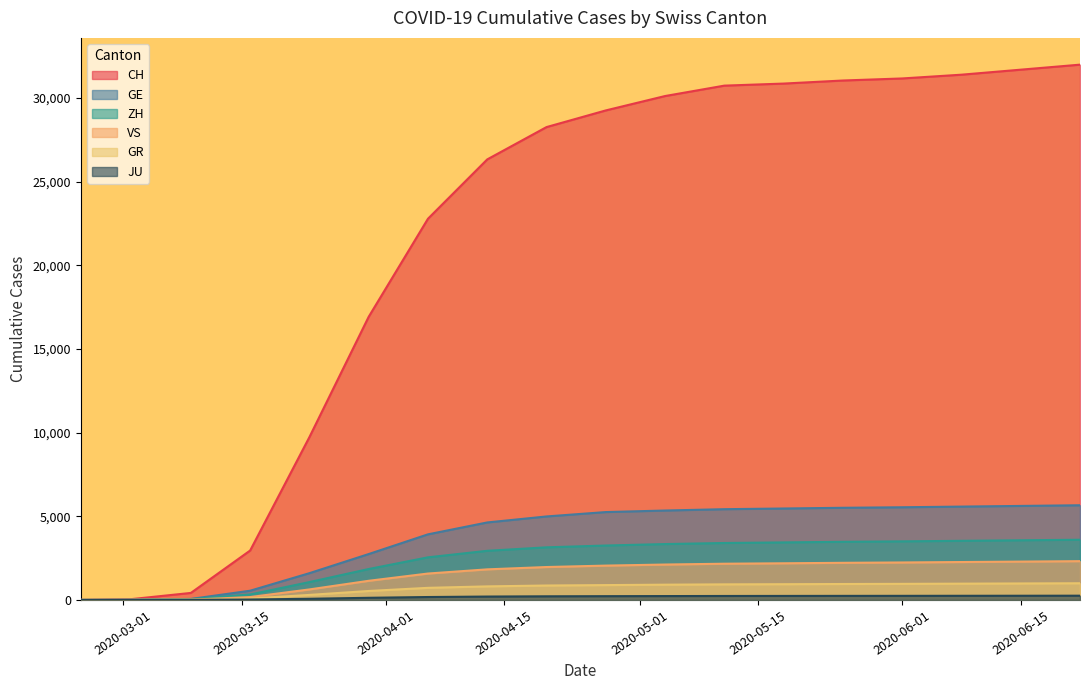

At which label is GE closest to 2830?

2020-03-30